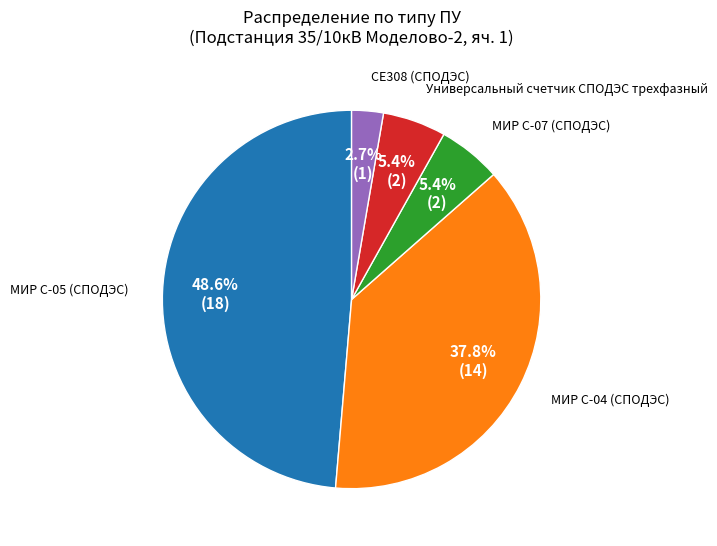

Count the number of slices in the pie.

5